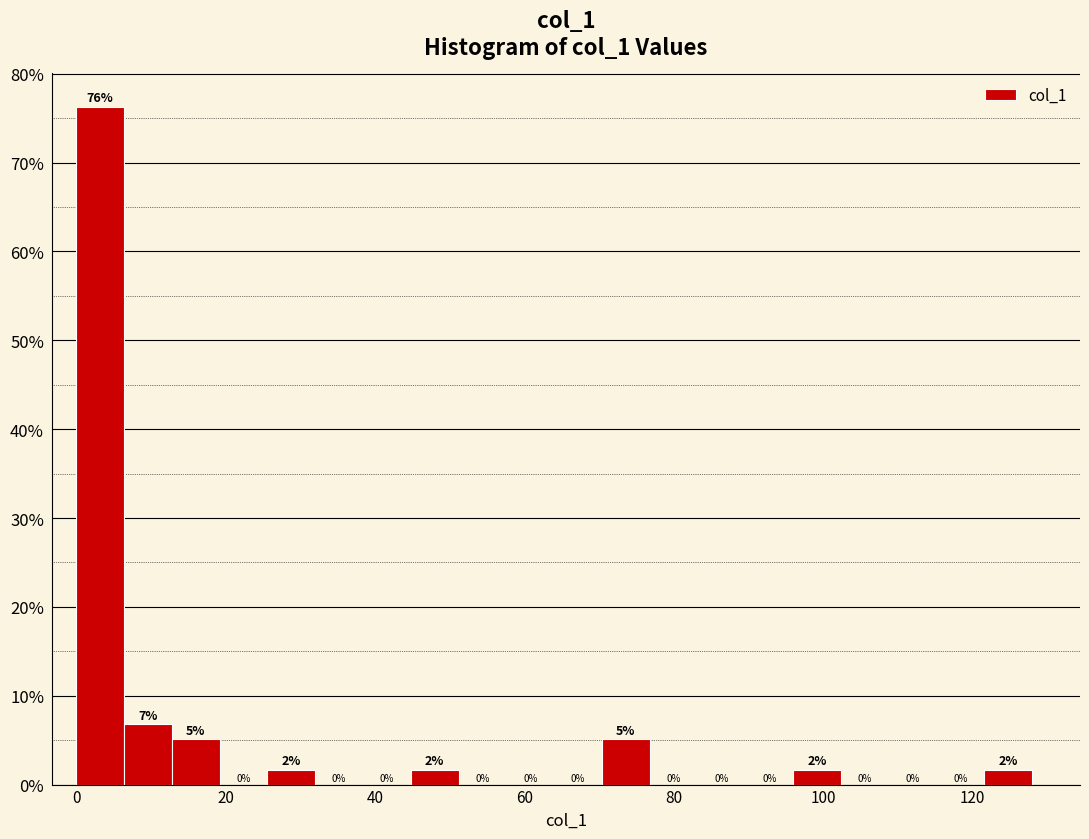

Read against the x-axis, roughly where is the centre of the tallest bar?

4